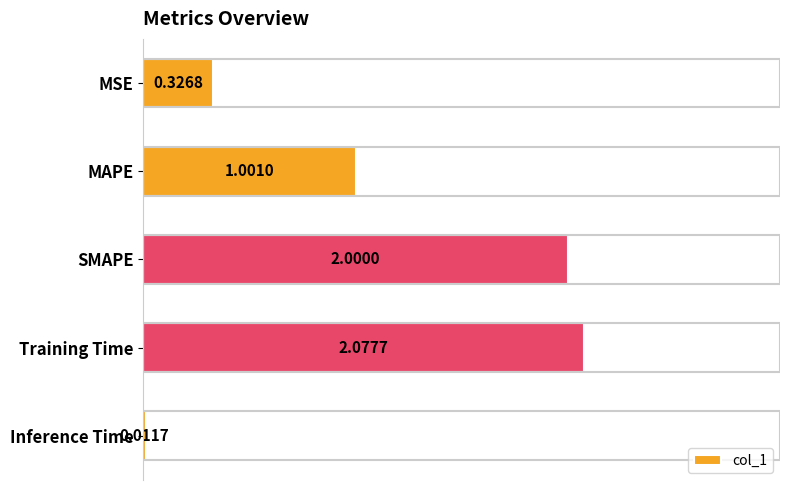

Rank the categories by value from highest to lowest.

Training Time, SMAPE, MAPE, MSE, Inference Time